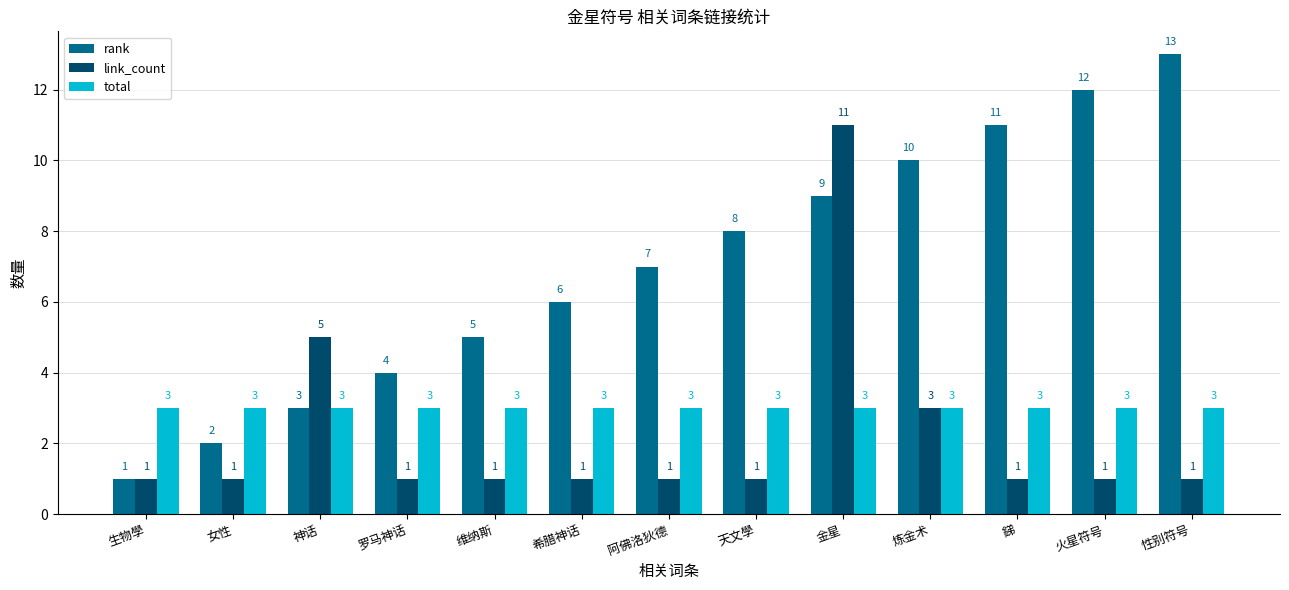

What position from the left is 罗马神话?

4